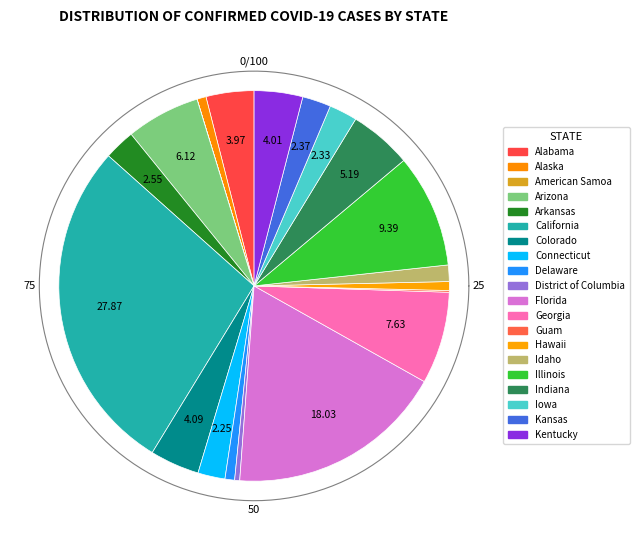

Count the number of slices in the pie.

20